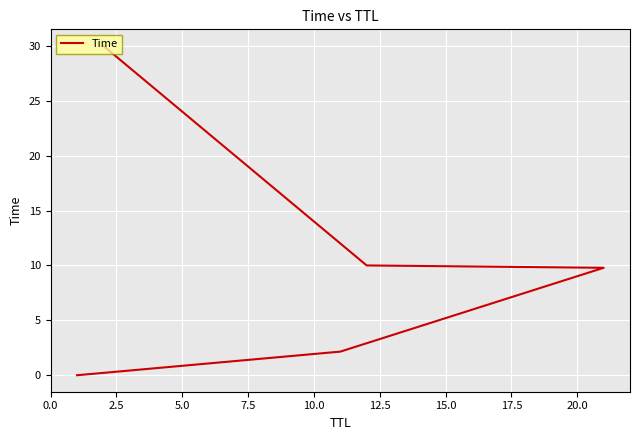

Which has a higher value, 7.5 or 0.0?

7.5